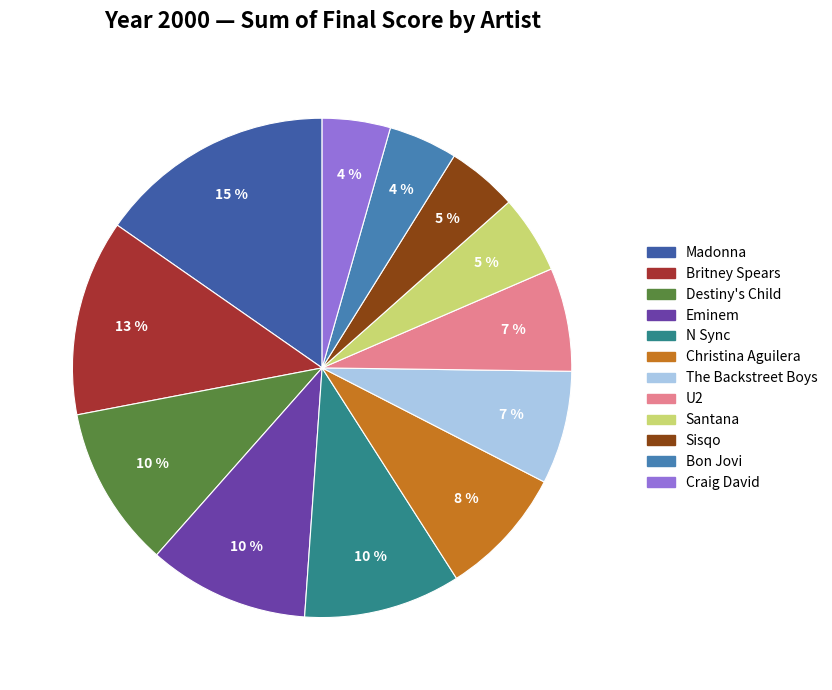

How many slices are in this pie chart?

12